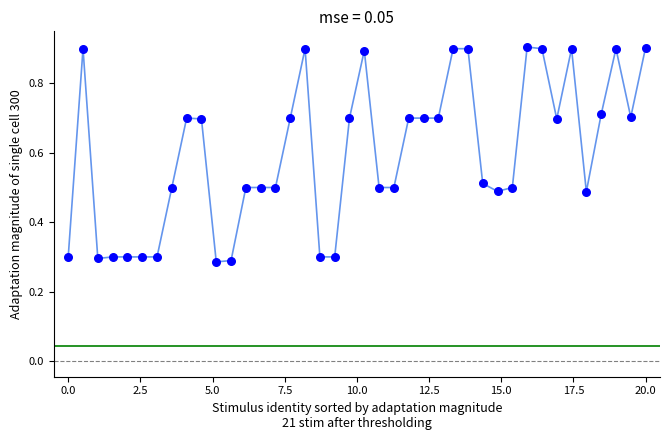

What is the range of Y values (max minus min)?

0.6